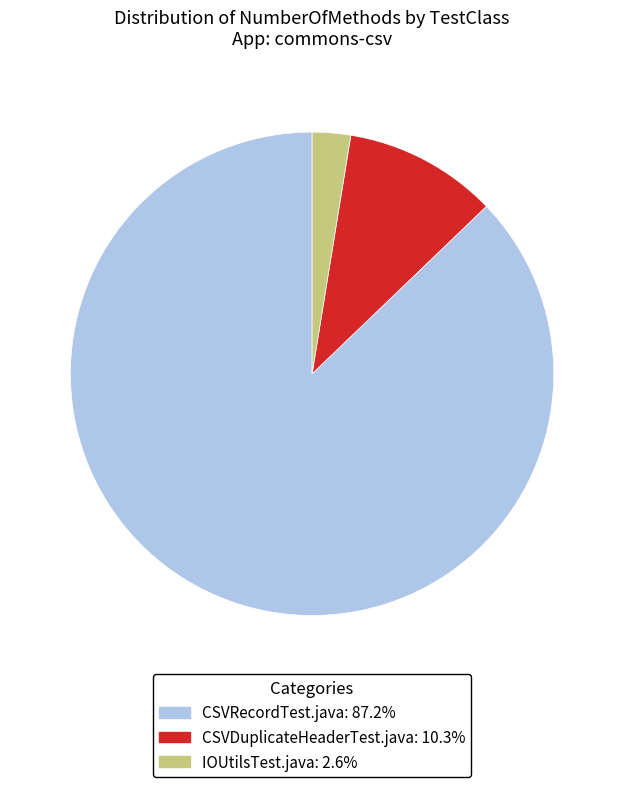

Do CSVDuplicateHeaderTest.java and IOUtilsTest.java together represent more than half of the pie?

No